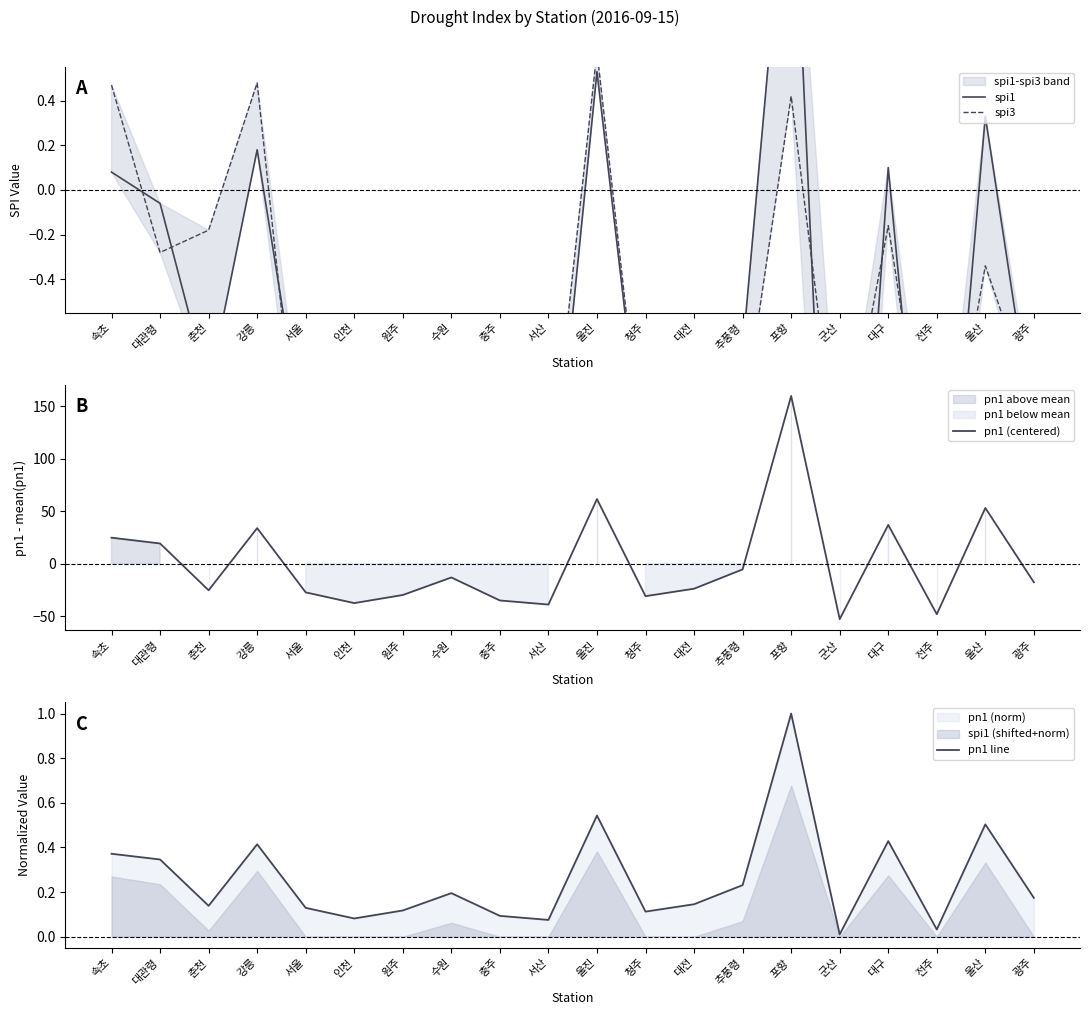

At 충주, list the series in order from smallest to largest.

pn1 (centered), spi1, spi3, pn1 line